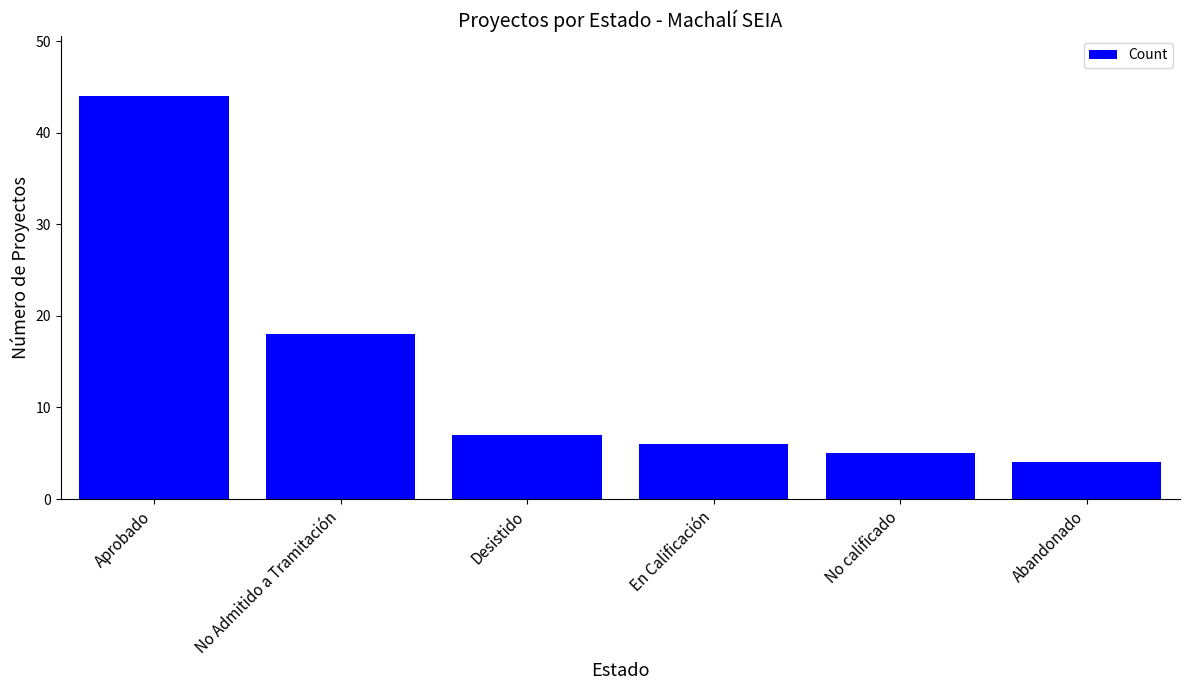

What is the ratio of the value at No Admitido a Tramitación to the value at Abandonado?

4.5